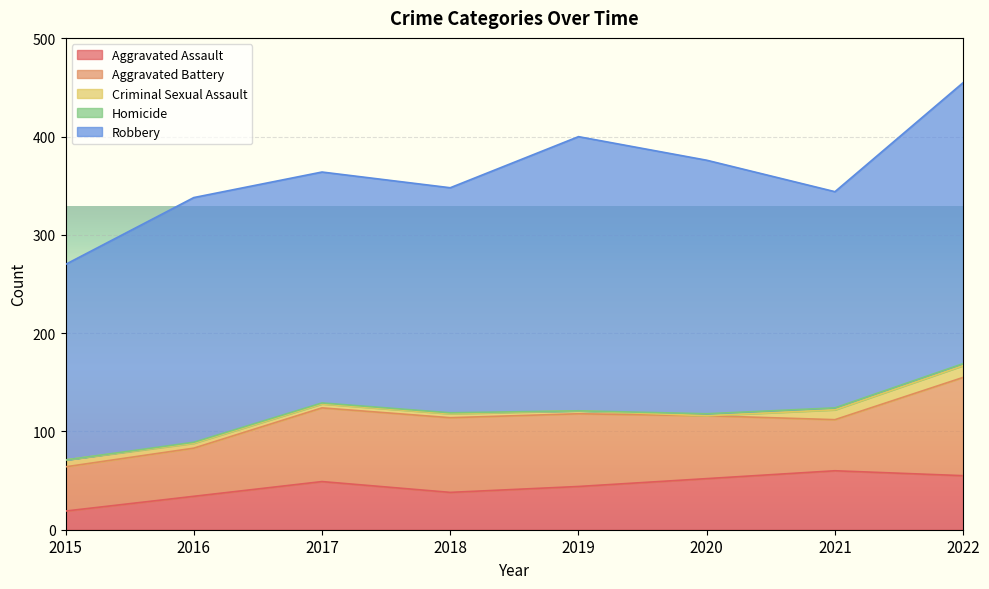

Which category has the highest value in the Aggravated Assault series?

2021